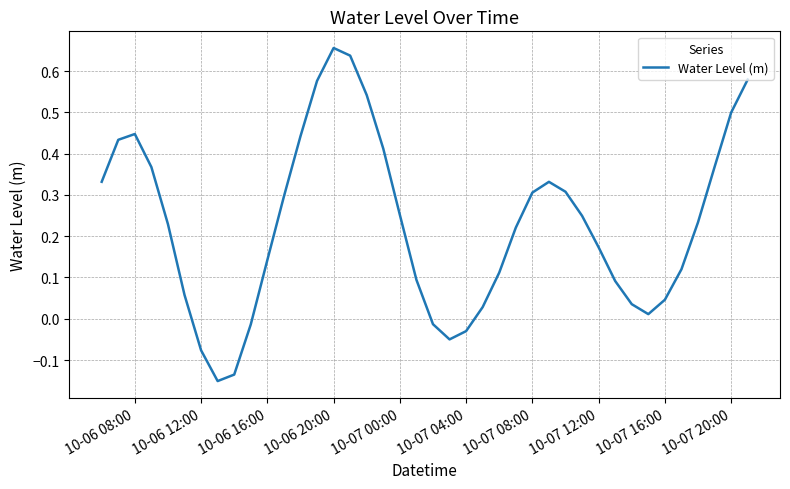

How many negative values are there?

7